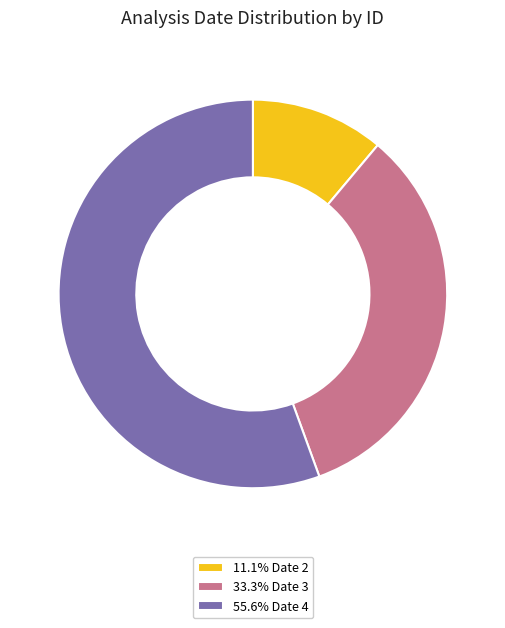

Is there any slice that represents more than half of the pie?

Yes